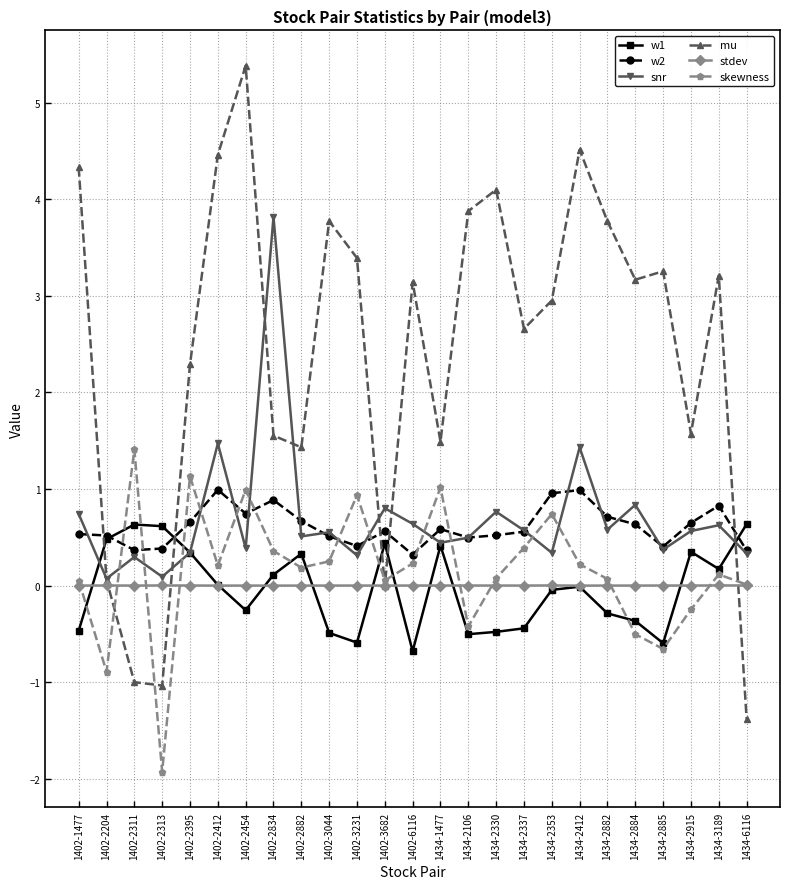

What is the value of the snr point at the 18th from the left?

0.3